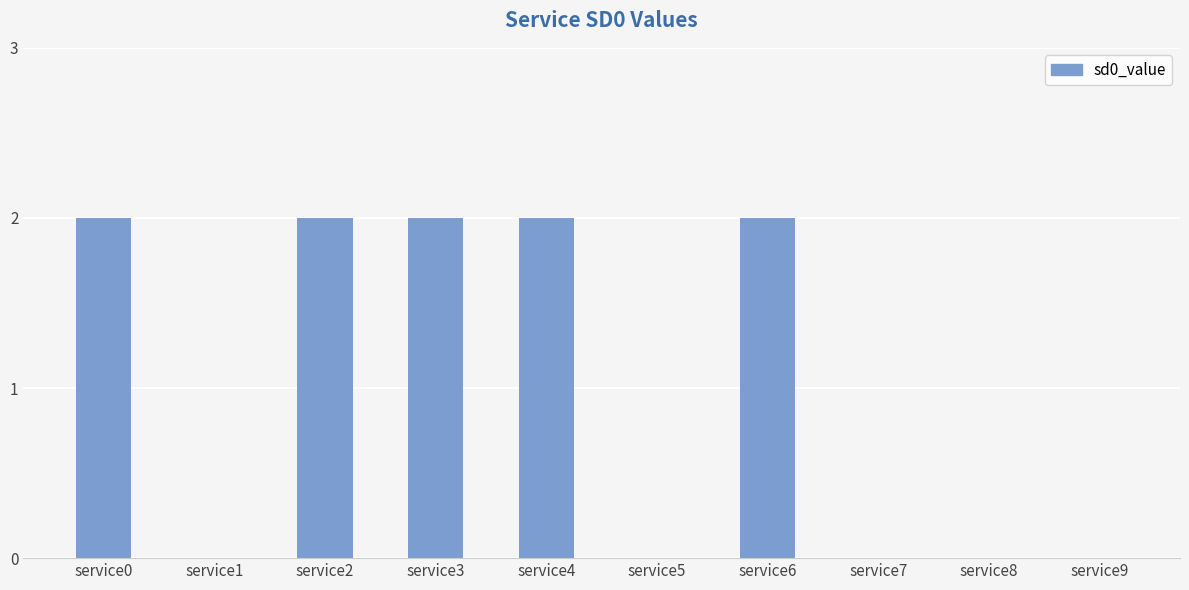

The value at service0 is 2. True or false?

True